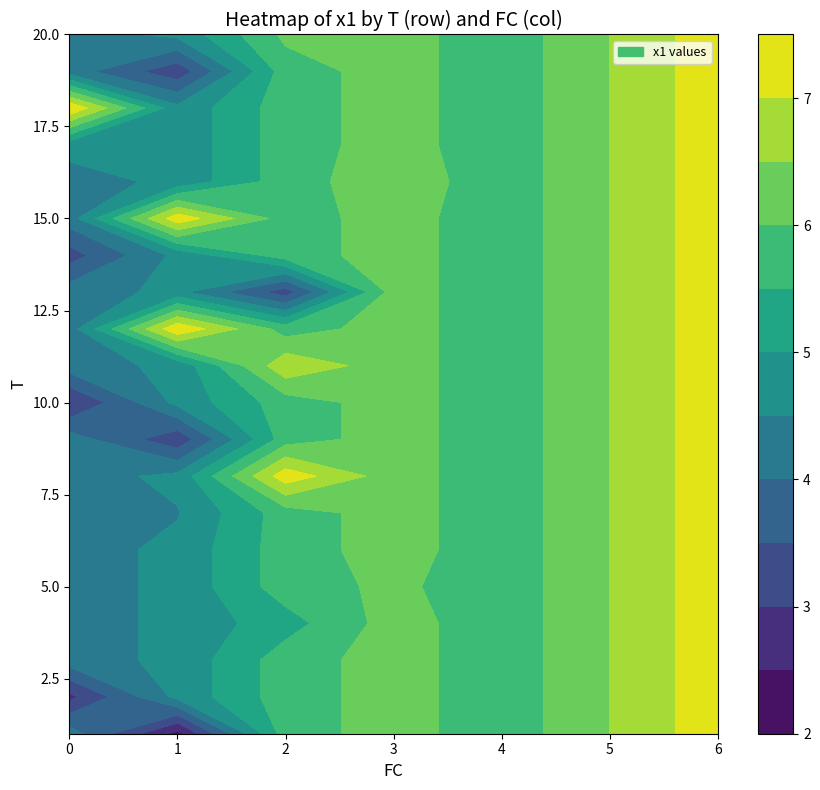

What is the sum of all 4 values?

5.7